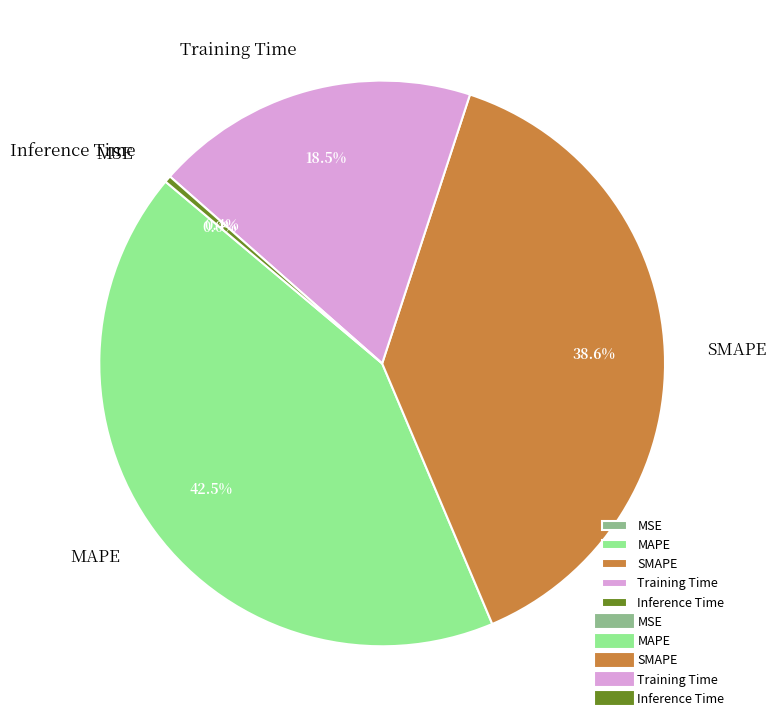

Is there a majority slice in this chart?

No